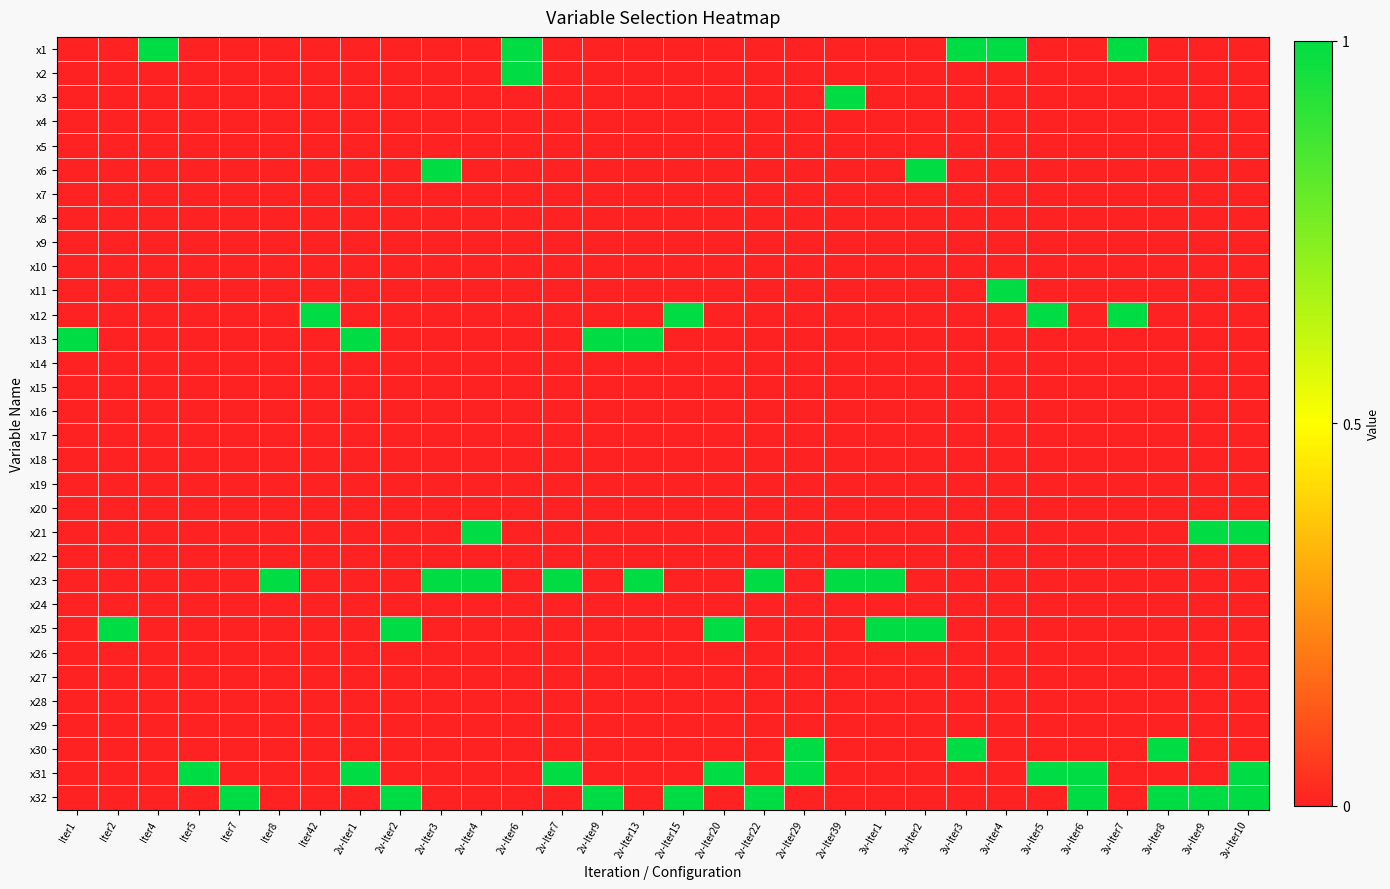

Reading left to right, what are all the values shown in this chart?

x1: Iter1=0	Iter2=0	Iter4=1	Iter5=0	Iter7=0	Iter8=0	Iter42=0	2v-Iter1=0	2v-Iter2=0	2v-Iter3=0	2v-Iter4=0	2v-Iter6=1	2v-Iter7=0	2v-Iter9=0	2v-Iter13=0	2v-Iter15=0	2v-Iter20=0	2v-Iter22=0	2v-Iter29=0	2v-Iter39=0	3v-Iter1=0	3v-Iter2=0	3v-Iter3=1	3v-Iter4=1	3v-Iter5=0	3v-Iter6=0	3v-Iter7=1	3v-Iter8=0	3v-Iter9=0	3v-Iter10=0
x2: Iter1=0	Iter2=0	Iter4=0	Iter5=0	Iter7=0	Iter8=0	Iter42=0	2v-Iter1=0	2v-Iter2=0	2v-Iter3=0	2v-Iter4=0	2v-Iter6=1	2v-Iter7=0	2v-Iter9=0	2v-Iter13=0	2v-Iter15=0	2v-Iter20=0	2v-Iter22=0	2v-Iter29=0	2v-Iter39=0	3v-Iter1=0	3v-Iter2=0	3v-Iter3=0	3v-Iter4=0	3v-Iter5=0	3v-Iter6=0	3v-Iter7=0	3v-Iter8=0	3v-Iter9=0	3v-Iter10=0
x3: Iter1=0	Iter2=0	Iter4=0	Iter5=0	Iter7=0	Iter8=0	Iter42=0	2v-Iter1=0	2v-Iter2=0	2v-Iter3=0	2v-Iter4=0	2v-Iter6=0	2v-Iter7=0	2v-Iter9=0	2v-Iter13=0	2v-Iter15=0	2v-Iter20=0	2v-Iter22=0	2v-Iter29=0	2v-Iter39=1	3v-Iter1=0	3v-Iter2=0	3v-Iter3=0	3v-Iter4=0	3v-Iter5=0	3v-Iter6=0	3v-Iter7=0	3v-Iter8=0	3v-Iter9=0	3v-Iter10=0
x4: Iter1=0	Iter2=0	Iter4=0	Iter5=0	Iter7=0	Iter8=0	Iter42=0	2v-Iter1=0	2v-Iter2=0	2v-Iter3=0	2v-Iter4=0	2v-Iter6=0	2v-Iter7=0	2v-Iter9=0	2v-Iter13=0	2v-Iter15=0	2v-Iter20=0	2v-Iter22=0	2v-Iter29=0	2v-Iter39=0	3v-Iter1=0	3v-Iter2=0	3v-Iter3=0	3v-Iter4=0	3v-Iter5=0	3v-Iter6=0	3v-Iter7=0	3v-Iter8=0	3v-Iter9=0	3v-Iter10=0
x5: Iter1=0	Iter2=0	Iter4=0	Iter5=0	Iter7=0	Iter8=0	Iter42=0	2v-Iter1=0	2v-Iter2=0	2v-Iter3=0	2v-Iter4=0	2v-Iter6=0	2v-Iter7=0	2v-Iter9=0	2v-Iter13=0	2v-Iter15=0	2v-Iter20=0	2v-Iter22=0	2v-Iter29=0	2v-Iter39=0	3v-Iter1=0	3v-Iter2=0	3v-Iter3=0	3v-Iter4=0	3v-Iter5=0	3v-Iter6=0	3v-Iter7=0	3v-Iter8=0	3v-Iter9=0	3v-Iter10=0
x6: Iter1=0	Iter2=0	Iter4=0	Iter5=0	Iter7=0	Iter8=0	Iter42=0	2v-Iter1=0	2v-Iter2=0	2v-Iter3=1	2v-Iter4=0	2v-Iter6=0	2v-Iter7=0	2v-Iter9=0	2v-Iter13=0	2v-Iter15=0	2v-Iter20=0	2v-Iter22=0	2v-Iter29=0	2v-Iter39=0	3v-Iter1=0	3v-Iter2=1	3v-Iter3=0	3v-Iter4=0	3v-Iter5=0	3v-Iter6=0	3v-Iter7=0	3v-Iter8=0	3v-Iter9=0	3v-Iter10=0
x7: Iter1=0	Iter2=0	Iter4=0	Iter5=0	Iter7=0	Iter8=0	Iter42=0	2v-Iter1=0	2v-Iter2=0	2v-Iter3=0	2v-Iter4=0	2v-Iter6=0	2v-Iter7=0	2v-Iter9=0	2v-Iter13=0	2v-Iter15=0	2v-Iter20=0	2v-Iter22=0	2v-Iter29=0	2v-Iter39=0	3v-Iter1=0	3v-Iter2=0	3v-Iter3=0	3v-Iter4=0	3v-Iter5=0	3v-Iter6=0	3v-Iter7=0	3v-Iter8=0	3v-Iter9=0	3v-Iter10=0
x8: Iter1=0	Iter2=0	Iter4=0	Iter5=0	Iter7=0	Iter8=0	Iter42=0	2v-Iter1=0	2v-Iter2=0	2v-Iter3=0	2v-Iter4=0	2v-Iter6=0	2v-Iter7=0	2v-Iter9=0	2v-Iter13=0	2v-Iter15=0	2v-Iter20=0	2v-Iter22=0	2v-Iter29=0	2v-Iter39=0	3v-Iter1=0	3v-Iter2=0	3v-Iter3=0	3v-Iter4=0	3v-Iter5=0	3v-Iter6=0	3v-Iter7=0	3v-Iter8=0	3v-Iter9=0	3v-Iter10=0
x9: Iter1=0	Iter2=0	Iter4=0	Iter5=0	Iter7=0	Iter8=0	Iter42=0	2v-Iter1=0	2v-Iter2=0	2v-Iter3=0	2v-Iter4=0	2v-Iter6=0	2v-Iter7=0	2v-Iter9=0	2v-Iter13=0	2v-Iter15=0	2v-Iter20=0	2v-Iter22=0	2v-Iter29=0	2v-Iter39=0	3v-Iter1=0	3v-Iter2=0	3v-Iter3=0	3v-Iter4=0	3v-Iter5=0	3v-Iter6=0	3v-Iter7=0	3v-Iter8=0	3v-Iter9=0	3v-Iter10=0
x10: Iter1=0	Iter2=0	Iter4=0	Iter5=0	Iter7=0	Iter8=0	Iter42=0	2v-Iter1=0	2v-Iter2=0	2v-Iter3=0	2v-Iter4=0	2v-Iter6=0	2v-Iter7=0	2v-Iter9=0	2v-Iter13=0	2v-Iter15=0	2v-Iter20=0	2v-Iter22=0	2v-Iter29=0	2v-Iter39=0	3v-Iter1=0	3v-Iter2=0	3v-Iter3=0	3v-Iter4=0	3v-Iter5=0	3v-Iter6=0	3v-Iter7=0	3v-Iter8=0	3v-Iter9=0	3v-Iter10=0
x11: Iter1=0	Iter2=0	Iter4=0	Iter5=0	Iter7=0	Iter8=0	Iter42=0	2v-Iter1=0	2v-Iter2=0	2v-Iter3=0	2v-Iter4=0	2v-Iter6=0	2v-Iter7=0	2v-Iter9=0	2v-Iter13=0	2v-Iter15=0	2v-Iter20=0	2v-Iter22=0	2v-Iter29=0	2v-Iter39=0	3v-Iter1=0	3v-Iter2=0	3v-Iter3=0	3v-Iter4=1	3v-Iter5=0	3v-Iter6=0	3v-Iter7=0	3v-Iter8=0	3v-Iter9=0	3v-Iter10=0
x12: Iter1=0	Iter2=0	Iter4=0	Iter5=0	Iter7=0	Iter8=0	Iter42=1	2v-Iter1=0	2v-Iter2=0	2v-Iter3=0	2v-Iter4=0	2v-Iter6=0	2v-Iter7=0	2v-Iter9=0	2v-Iter13=0	2v-Iter15=1	2v-Iter20=0	2v-Iter22=0	2v-Iter29=0	2v-Iter39=0	3v-Iter1=0	3v-Iter2=0	3v-Iter3=0	3v-Iter4=0	3v-Iter5=1	3v-Iter6=0	3v-Iter7=1	3v-Iter8=0	3v-Iter9=0	3v-Iter10=0
x13: Iter1=1	Iter2=0	Iter4=0	Iter5=0	Iter7=0	Iter8=0	Iter42=0	2v-Iter1=1	2v-Iter2=0	2v-Iter3=0	2v-Iter4=0	2v-Iter6=0	2v-Iter7=0	2v-Iter9=1	2v-Iter13=1	2v-Iter15=0	2v-Iter20=0	2v-Iter22=0	2v-Iter29=0	2v-Iter39=0	3v-Iter1=0	3v-Iter2=0	3v-Iter3=0	3v-Iter4=0	3v-Iter5=0	3v-Iter6=0	3v-Iter7=0	3v-Iter8=0	3v-Iter9=0	3v-Iter10=0
x14: Iter1=0	Iter2=0	Iter4=0	Iter5=0	Iter7=0	Iter8=0	Iter42=0	2v-Iter1=0	2v-Iter2=0	2v-Iter3=0	2v-Iter4=0	2v-Iter6=0	2v-Iter7=0	2v-Iter9=0	2v-Iter13=0	2v-Iter15=0	2v-Iter20=0	2v-Iter22=0	2v-Iter29=0	2v-Iter39=0	3v-Iter1=0	3v-Iter2=0	3v-Iter3=0	3v-Iter4=0	3v-Iter5=0	3v-Iter6=0	3v-Iter7=0	3v-Iter8=0	3v-Iter9=0	3v-Iter10=0
x15: Iter1=0	Iter2=0	Iter4=0	Iter5=0	Iter7=0	Iter8=0	Iter42=0	2v-Iter1=0	2v-Iter2=0	2v-Iter3=0	2v-Iter4=0	2v-Iter6=0	2v-Iter7=0	2v-Iter9=0	2v-Iter13=0	2v-Iter15=0	2v-Iter20=0	2v-Iter22=0	2v-Iter29=0	2v-Iter39=0	3v-Iter1=0	3v-Iter2=0	3v-Iter3=0	3v-Iter4=0	3v-Iter5=0	3v-Iter6=0	3v-Iter7=0	3v-Iter8=0	3v-Iter9=0	3v-Iter10=0
x16: Iter1=0	Iter2=0	Iter4=0	Iter5=0	Iter7=0	Iter8=0	Iter42=0	2v-Iter1=0	2v-Iter2=0	2v-Iter3=0	2v-Iter4=0	2v-Iter6=0	2v-Iter7=0	2v-Iter9=0	2v-Iter13=0	2v-Iter15=0	2v-Iter20=0	2v-Iter22=0	2v-Iter29=0	2v-Iter39=0	3v-Iter1=0	3v-Iter2=0	3v-Iter3=0	3v-Iter4=0	3v-Iter5=0	3v-Iter6=0	3v-Iter7=0	3v-Iter8=0	3v-Iter9=0	3v-Iter10=0
x17: Iter1=0	Iter2=0	Iter4=0	Iter5=0	Iter7=0	Iter8=0	Iter42=0	2v-Iter1=0	2v-Iter2=0	2v-Iter3=0	2v-Iter4=0	2v-Iter6=0	2v-Iter7=0	2v-Iter9=0	2v-Iter13=0	2v-Iter15=0	2v-Iter20=0	2v-Iter22=0	2v-Iter29=0	2v-Iter39=0	3v-Iter1=0	3v-Iter2=0	3v-Iter3=0	3v-Iter4=0	3v-Iter5=0	3v-Iter6=0	3v-Iter7=0	3v-Iter8=0	3v-Iter9=0	3v-Iter10=0
x18: Iter1=0	Iter2=0	Iter4=0	Iter5=0	Iter7=0	Iter8=0	Iter42=0	2v-Iter1=0	2v-Iter2=0	2v-Iter3=0	2v-Iter4=0	2v-Iter6=0	2v-Iter7=0	2v-Iter9=0	2v-Iter13=0	2v-Iter15=0	2v-Iter20=0	2v-Iter22=0	2v-Iter29=0	2v-Iter39=0	3v-Iter1=0	3v-Iter2=0	3v-Iter3=0	3v-Iter4=0	3v-Iter5=0	3v-Iter6=0	3v-Iter7=0	3v-Iter8=0	3v-Iter9=0	3v-Iter10=0
x19: Iter1=0	Iter2=0	Iter4=0	Iter5=0	Iter7=0	Iter8=0	Iter42=0	2v-Iter1=0	2v-Iter2=0	2v-Iter3=0	2v-Iter4=0	2v-Iter6=0	2v-Iter7=0	2v-Iter9=0	2v-Iter13=0	2v-Iter15=0	2v-Iter20=0	2v-Iter22=0	2v-Iter29=0	2v-Iter39=0	3v-Iter1=0	3v-Iter2=0	3v-Iter3=0	3v-Iter4=0	3v-Iter5=0	3v-Iter6=0	3v-Iter7=0	3v-Iter8=0	3v-Iter9=0	3v-Iter10=0
x20: Iter1=0	Iter2=0	Iter4=0	Iter5=0	Iter7=0	Iter8=0	Iter42=0	2v-Iter1=0	2v-Iter2=0	2v-Iter3=0	2v-Iter4=0	2v-Iter6=0	2v-Iter7=0	2v-Iter9=0	2v-Iter13=0	2v-Iter15=0	2v-Iter20=0	2v-Iter22=0	2v-Iter29=0	2v-Iter39=0	3v-Iter1=0	3v-Iter2=0	3v-Iter3=0	3v-Iter4=0	3v-Iter5=0	3v-Iter6=0	3v-Iter7=0	3v-Iter8=0	3v-Iter9=0	3v-Iter10=0
x21: Iter1=0	Iter2=0	Iter4=0	Iter5=0	Iter7=0	Iter8=0	Iter42=0	2v-Iter1=0	2v-Iter2=0	2v-Iter3=0	2v-Iter4=1	2v-Iter6=0	2v-Iter7=0	2v-Iter9=0	2v-Iter13=0	2v-Iter15=0	2v-Iter20=0	2v-Iter22=0	2v-Iter29=0	2v-Iter39=0	3v-Iter1=0	3v-Iter2=0	3v-Iter3=0	3v-Iter4=0	3v-Iter5=0	3v-Iter6=0	3v-Iter7=0	3v-Iter8=0	3v-Iter9=1	3v-Iter10=1
x22: Iter1=0	Iter2=0	Iter4=0	Iter5=0	Iter7=0	Iter8=0	Iter42=0	2v-Iter1=0	2v-Iter2=0	2v-Iter3=0	2v-Iter4=0	2v-Iter6=0	2v-Iter7=0	2v-Iter9=0	2v-Iter13=0	2v-Iter15=0	2v-Iter20=0	2v-Iter22=0	2v-Iter29=0	2v-Iter39=0	3v-Iter1=0	3v-Iter2=0	3v-Iter3=0	3v-Iter4=0	3v-Iter5=0	3v-Iter6=0	3v-Iter7=0	3v-Iter8=0	3v-Iter9=0	3v-Iter10=0
x23: Iter1=0	Iter2=0	Iter4=0	Iter5=0	Iter7=0	Iter8=1	Iter42=0	2v-Iter1=0	2v-Iter2=0	2v-Iter3=1	2v-Iter4=1	2v-Iter6=0	2v-Iter7=1	2v-Iter9=0	2v-Iter13=1	2v-Iter15=0	2v-Iter20=0	2v-Iter22=1	2v-Iter29=0	2v-Iter39=1	3v-Iter1=1	3v-Iter2=0	3v-Iter3=0	3v-Iter4=0	3v-Iter5=0	3v-Iter6=0	3v-Iter7=0	3v-Iter8=0	3v-Iter9=0	3v-Iter10=0
x24: Iter1=0	Iter2=0	Iter4=0	Iter5=0	Iter7=0	Iter8=0	Iter42=0	2v-Iter1=0	2v-Iter2=0	2v-Iter3=0	2v-Iter4=0	2v-Iter6=0	2v-Iter7=0	2v-Iter9=0	2v-Iter13=0	2v-Iter15=0	2v-Iter20=0	2v-Iter22=0	2v-Iter29=0	2v-Iter39=0	3v-Iter1=0	3v-Iter2=0	3v-Iter3=0	3v-Iter4=0	3v-Iter5=0	3v-Iter6=0	3v-Iter7=0	3v-Iter8=0	3v-Iter9=0	3v-Iter10=0
x25: Iter1=0	Iter2=1	Iter4=0	Iter5=0	Iter7=0	Iter8=0	Iter42=0	2v-Iter1=0	2v-Iter2=1	2v-Iter3=0	2v-Iter4=0	2v-Iter6=0	2v-Iter7=0	2v-Iter9=0	2v-Iter13=0	2v-Iter15=0	2v-Iter20=1	2v-Iter22=0	2v-Iter29=0	2v-Iter39=0	3v-Iter1=1	3v-Iter2=1	3v-Iter3=0	3v-Iter4=0	3v-Iter5=0	3v-Iter6=0	3v-Iter7=0	3v-Iter8=0	3v-Iter9=0	3v-Iter10=0
x26: Iter1=0	Iter2=0	Iter4=0	Iter5=0	Iter7=0	Iter8=0	Iter42=0	2v-Iter1=0	2v-Iter2=0	2v-Iter3=0	2v-Iter4=0	2v-Iter6=0	2v-Iter7=0	2v-Iter9=0	2v-Iter13=0	2v-Iter15=0	2v-Iter20=0	2v-Iter22=0	2v-Iter29=0	2v-Iter39=0	3v-Iter1=0	3v-Iter2=0	3v-Iter3=0	3v-Iter4=0	3v-Iter5=0	3v-Iter6=0	3v-Iter7=0	3v-Iter8=0	3v-Iter9=0	3v-Iter10=0
x27: Iter1=0	Iter2=0	Iter4=0	Iter5=0	Iter7=0	Iter8=0	Iter42=0	2v-Iter1=0	2v-Iter2=0	2v-Iter3=0	2v-Iter4=0	2v-Iter6=0	2v-Iter7=0	2v-Iter9=0	2v-Iter13=0	2v-Iter15=0	2v-Iter20=0	2v-Iter22=0	2v-Iter29=0	2v-Iter39=0	3v-Iter1=0	3v-Iter2=0	3v-Iter3=0	3v-Iter4=0	3v-Iter5=0	3v-Iter6=0	3v-Iter7=0	3v-Iter8=0	3v-Iter9=0	3v-Iter10=0
x28: Iter1=0	Iter2=0	Iter4=0	Iter5=0	Iter7=0	Iter8=0	Iter42=0	2v-Iter1=0	2v-Iter2=0	2v-Iter3=0	2v-Iter4=0	2v-Iter6=0	2v-Iter7=0	2v-Iter9=0	2v-Iter13=0	2v-Iter15=0	2v-Iter20=0	2v-Iter22=0	2v-Iter29=0	2v-Iter39=0	3v-Iter1=0	3v-Iter2=0	3v-Iter3=0	3v-Iter4=0	3v-Iter5=0	3v-Iter6=0	3v-Iter7=0	3v-Iter8=0	3v-Iter9=0	3v-Iter10=0
x29: Iter1=0	Iter2=0	Iter4=0	Iter5=0	Iter7=0	Iter8=0	Iter42=0	2v-Iter1=0	2v-Iter2=0	2v-Iter3=0	2v-Iter4=0	2v-Iter6=0	2v-Iter7=0	2v-Iter9=0	2v-Iter13=0	2v-Iter15=0	2v-Iter20=0	2v-Iter22=0	2v-Iter29=0	2v-Iter39=0	3v-Iter1=0	3v-Iter2=0	3v-Iter3=0	3v-Iter4=0	3v-Iter5=0	3v-Iter6=0	3v-Iter7=0	3v-Iter8=0	3v-Iter9=0	3v-Iter10=0
x30: Iter1=0	Iter2=0	Iter4=0	Iter5=0	Iter7=0	Iter8=0	Iter42=0	2v-Iter1=0	2v-Iter2=0	2v-Iter3=0	2v-Iter4=0	2v-Iter6=0	2v-Iter7=0	2v-Iter9=0	2v-Iter13=0	2v-Iter15=0	2v-Iter20=0	2v-Iter22=0	2v-Iter29=1	2v-Iter39=0	3v-Iter1=0	3v-Iter2=0	3v-Iter3=1	3v-Iter4=0	3v-Iter5=0	3v-Iter6=0	3v-Iter7=0	3v-Iter8=1	3v-Iter9=0	3v-Iter10=0
x31: Iter1=0	Iter2=0	Iter4=0	Iter5=1	Iter7=0	Iter8=0	Iter42=0	2v-Iter1=1	2v-Iter2=0	2v-Iter3=0	2v-Iter4=0	2v-Iter6=0	2v-Iter7=1	2v-Iter9=0	2v-Iter13=0	2v-Iter15=0	2v-Iter20=1	2v-Iter22=0	2v-Iter29=1	2v-Iter39=0	3v-Iter1=0	3v-Iter2=0	3v-Iter3=0	3v-Iter4=0	3v-Iter5=1	3v-Iter6=1	3v-Iter7=0	3v-Iter8=0	3v-Iter9=0	3v-Iter10=1
x32: Iter1=0	Iter2=0	Iter4=0	Iter5=0	Iter7=1	Iter8=0	Iter42=0	2v-Iter1=0	2v-Iter2=1	2v-Iter3=0	2v-Iter4=0	2v-Iter6=0	2v-Iter7=0	2v-Iter9=1	2v-Iter13=0	2v-Iter15=1	2v-Iter20=0	2v-Iter22=1	2v-Iter29=0	2v-Iter39=0	3v-Iter1=0	3v-Iter2=0	3v-Iter3=0	3v-Iter4=0	3v-Iter5=0	3v-Iter6=1	3v-Iter7=0	3v-Iter8=1	3v-Iter9=1	3v-Iter10=1